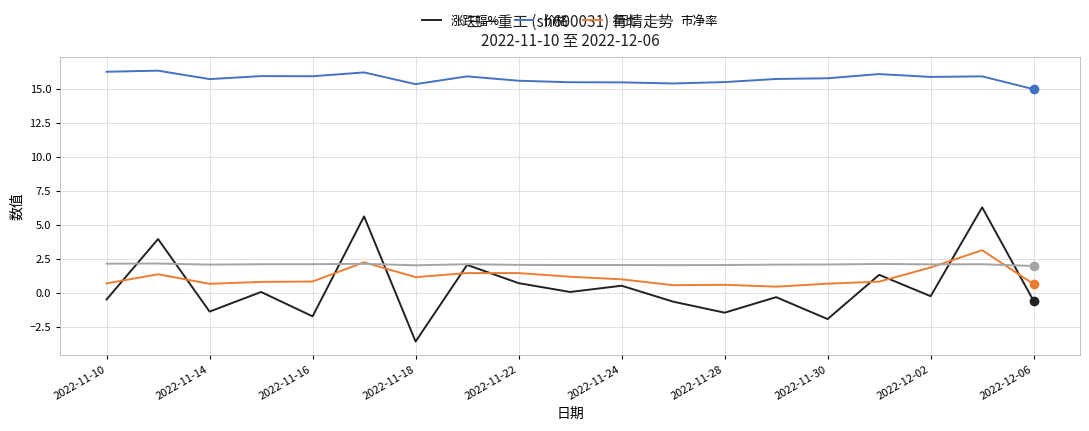

What is the lowest value of the 市净率 series?

2.0